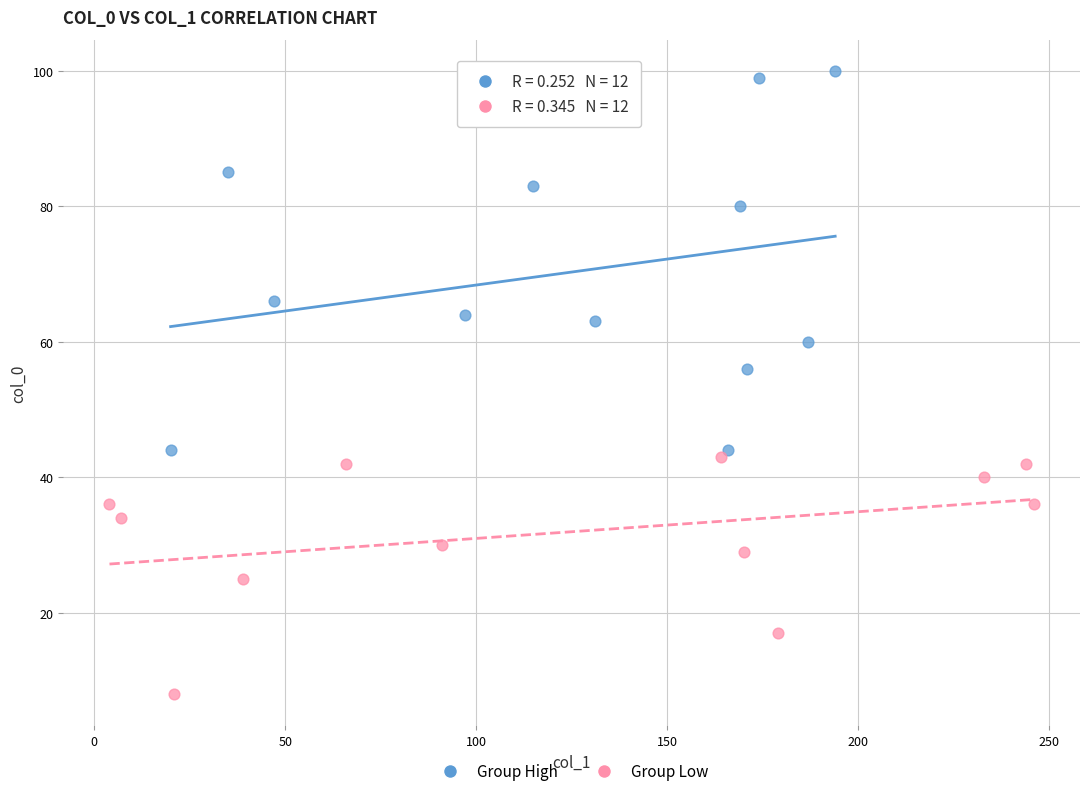

Which series has the largest Y range (max minus min)?

Group High